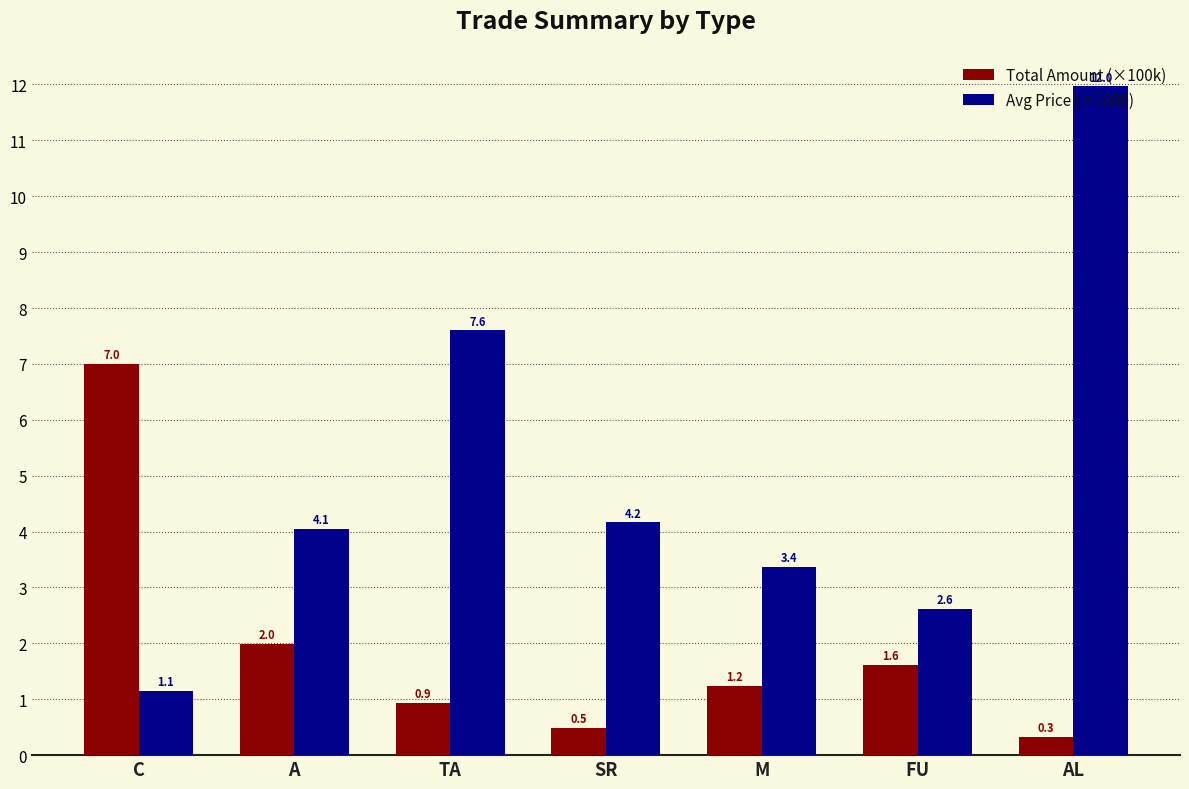

At SR, list the series in order from smallest to largest.

Total Amount (×100k), Avg Price (×1000)